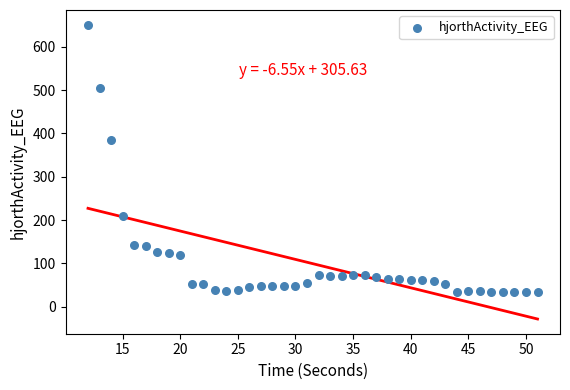

What Y value in the scatter plot is closest to 342?

384.0